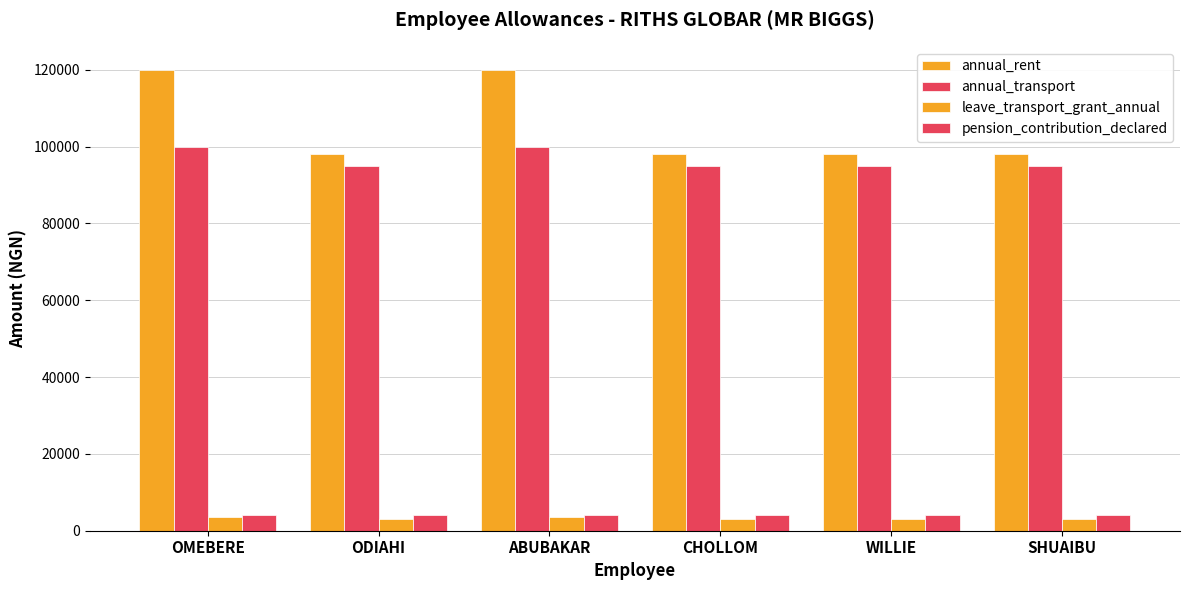

How many bars are there in total?

24